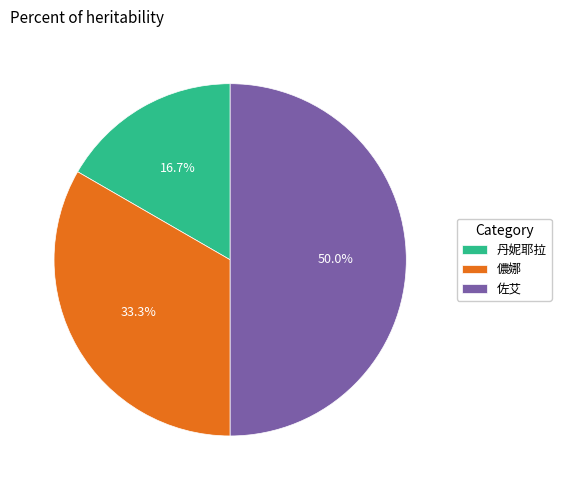

Which has a higher value, 丹妮耶拉 or 儂娜?

儂娜